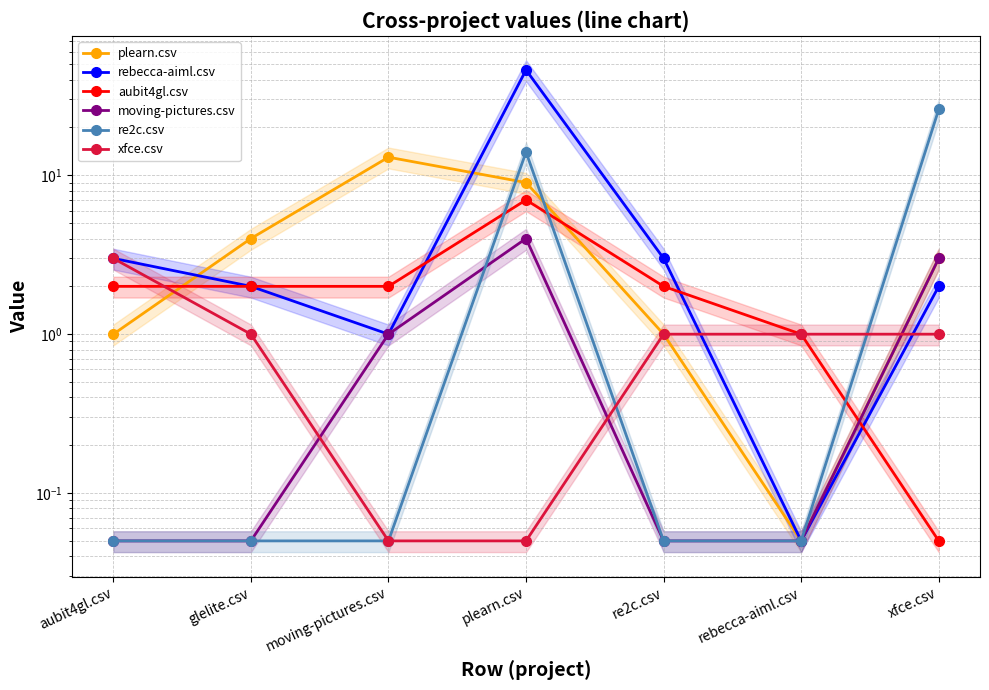

Between xfce.csv and plearn.csv, which is larger?

plearn.csv